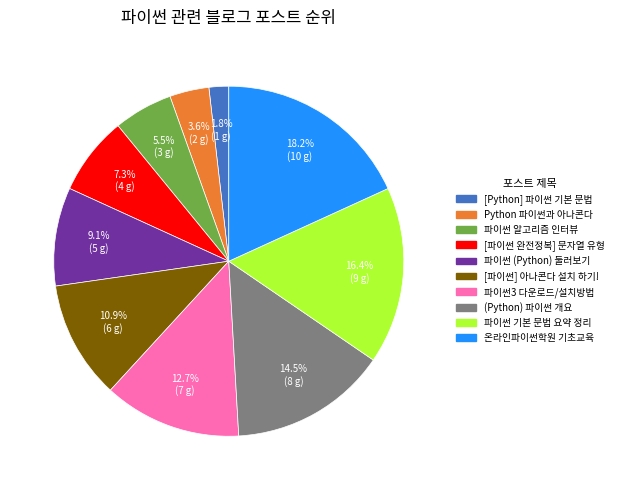

Is there a majority slice in this chart?

No